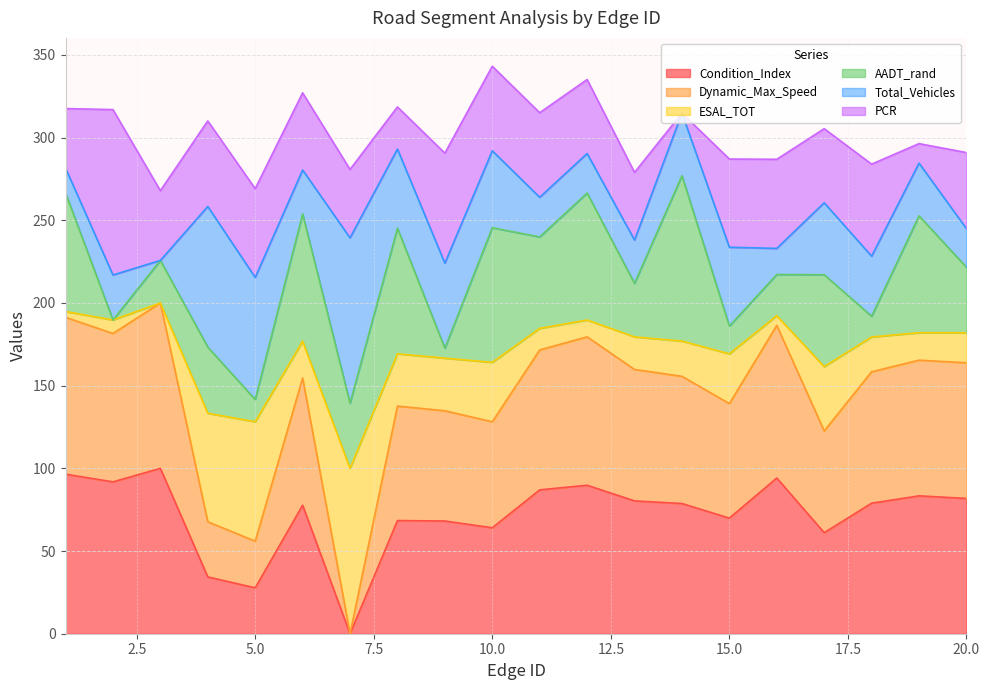

What is the total value across all series at 20.0?

291.0